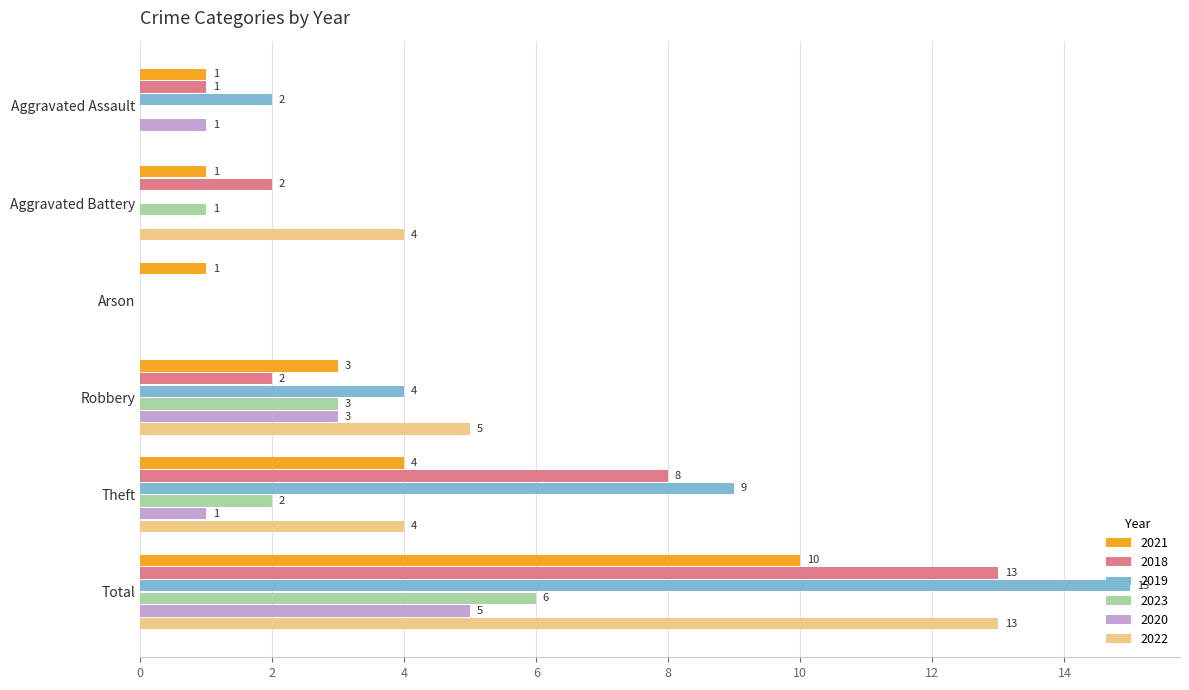

Which label corresponds to the largest value in the chart?

Total